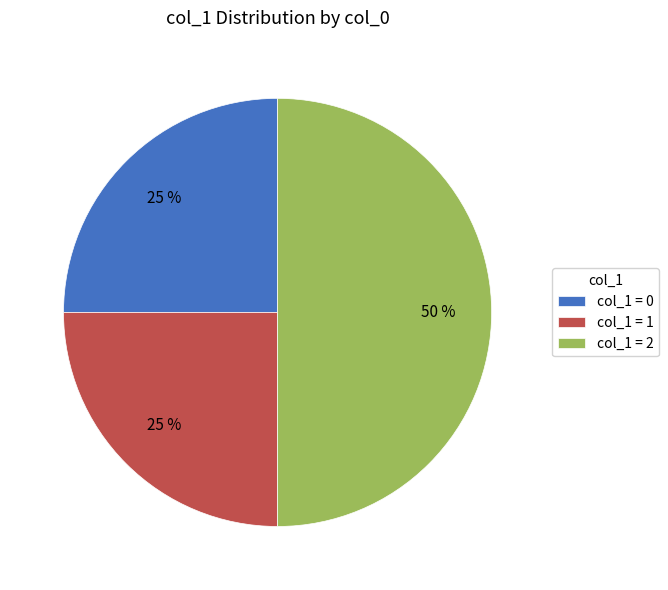

Does col_1 = 0 represent more than half of the total?

No